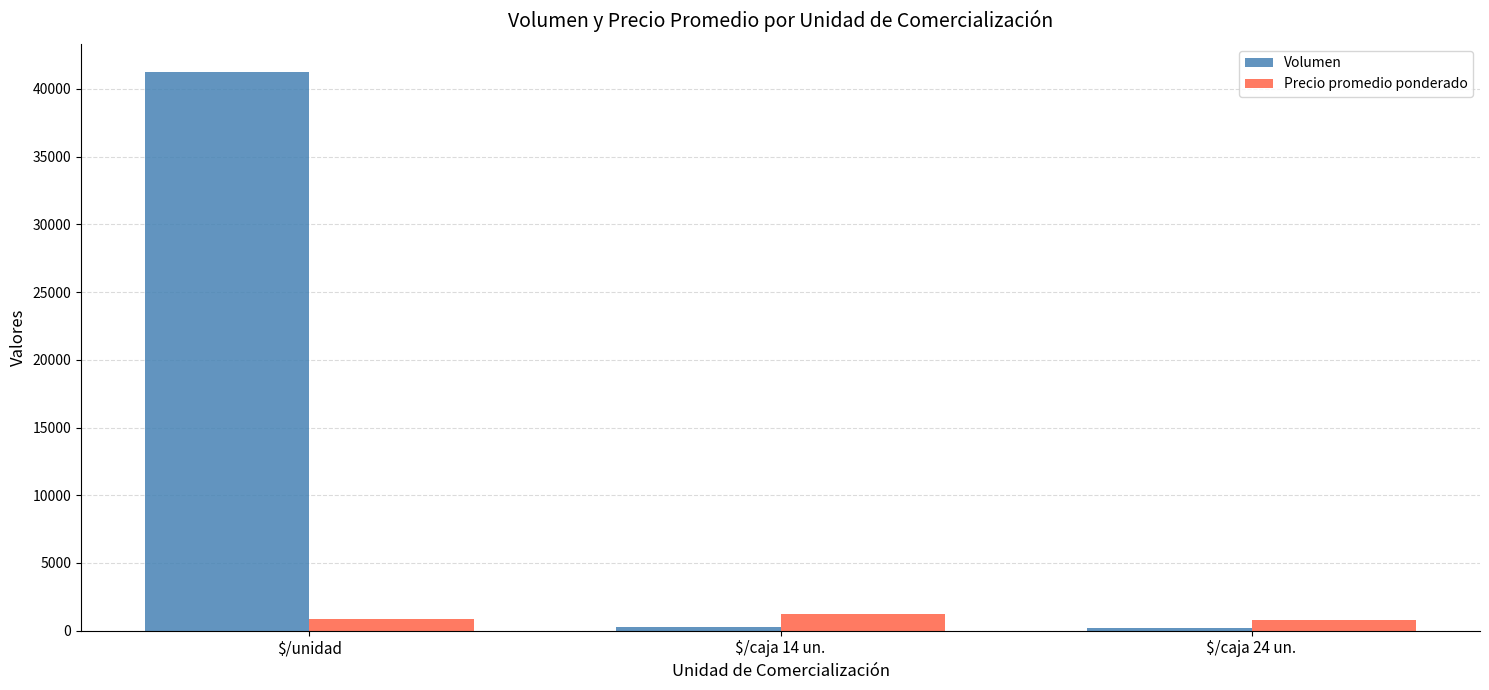

Which series has the largest total across all categories?

Volumen